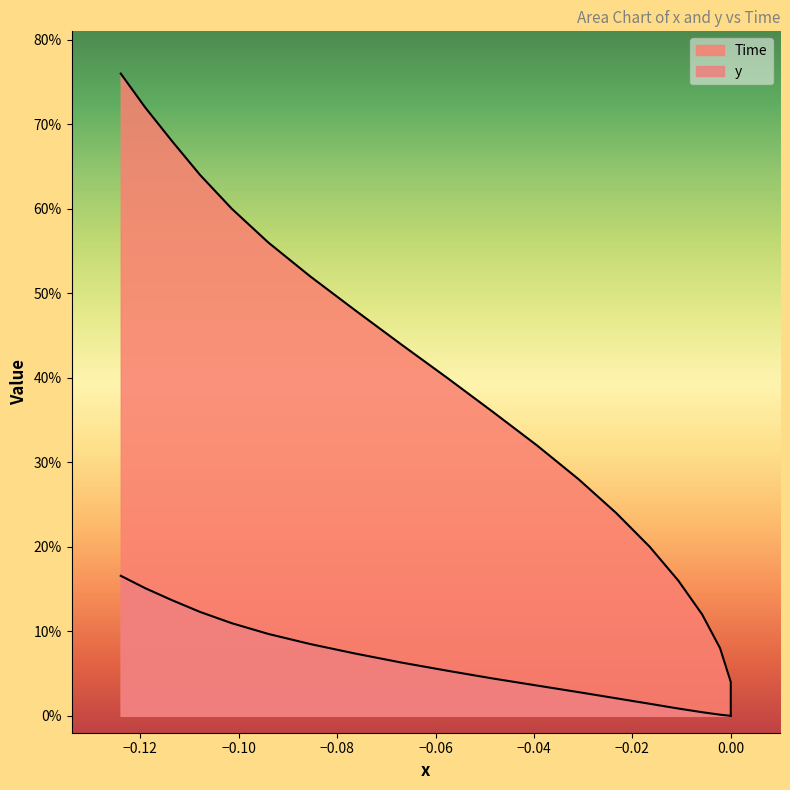

What is the difference between the second highest and minimum values in the y series?

0.2